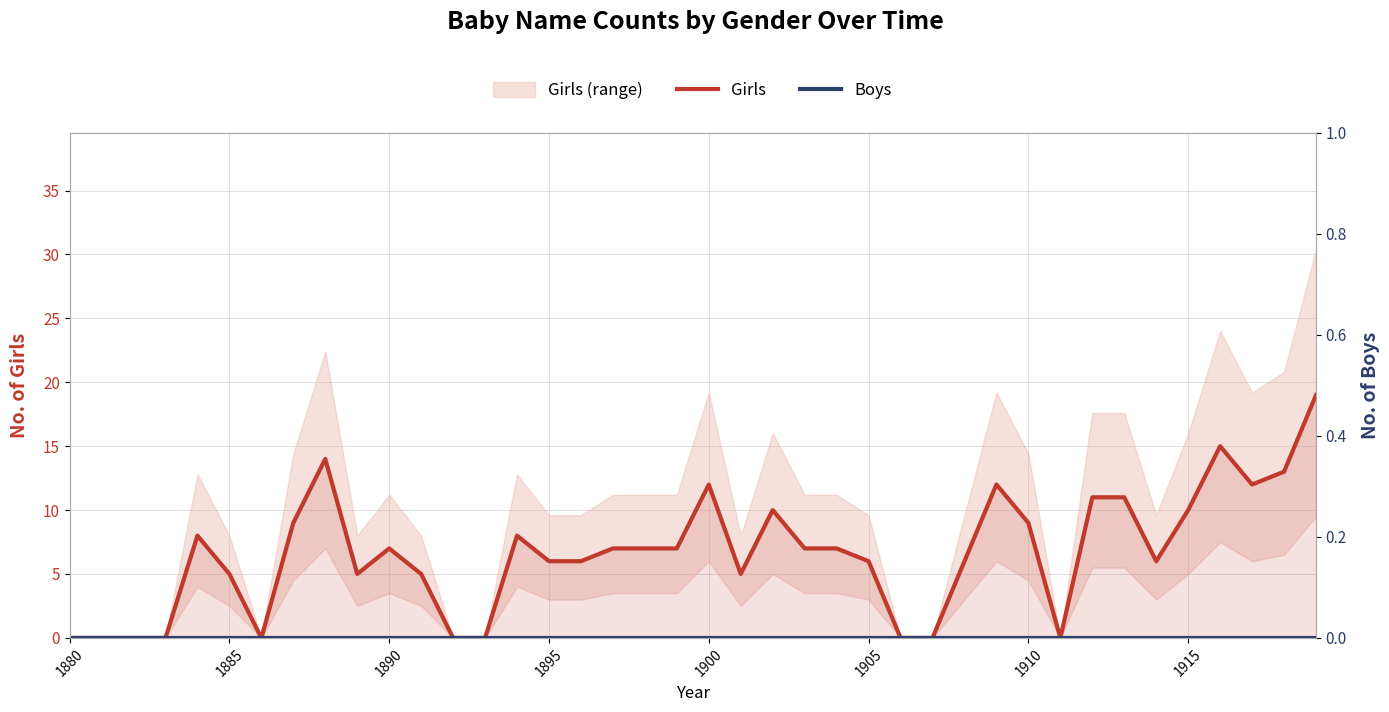

Rank the series by their average value, from lowest to highest.

Boys, Girls